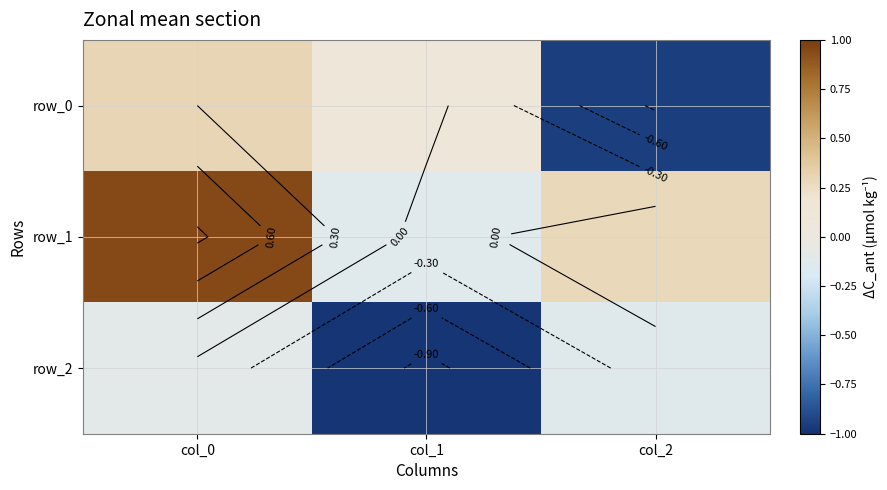

How many categories are shown in the chart?

3